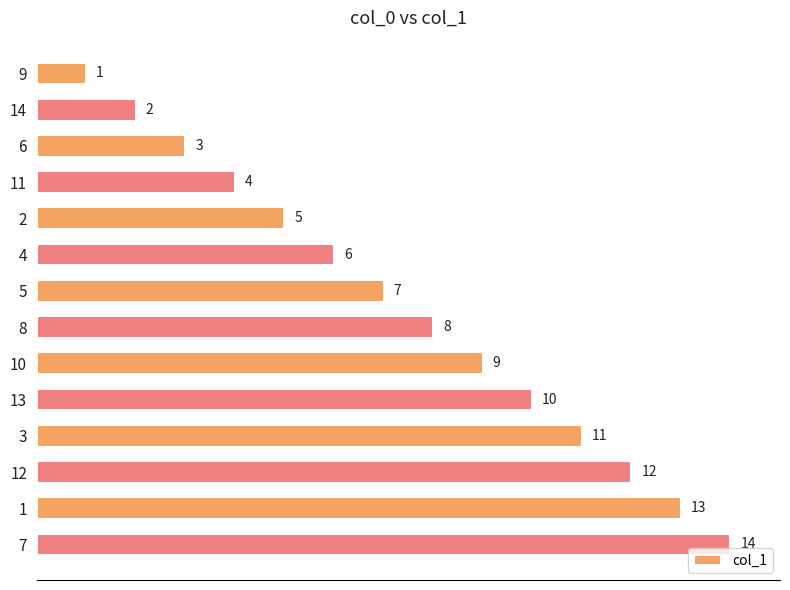

What is the label of the 12th bar from the top?

12